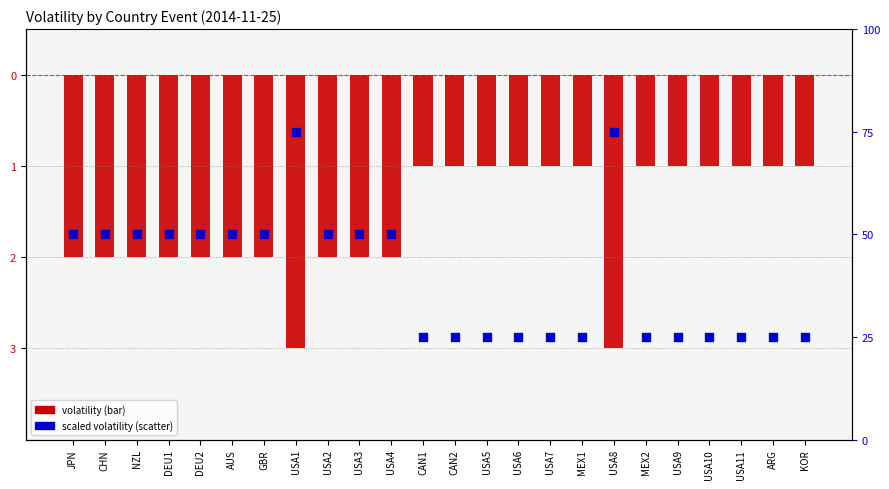

What is the total value across all series at USA7?

24